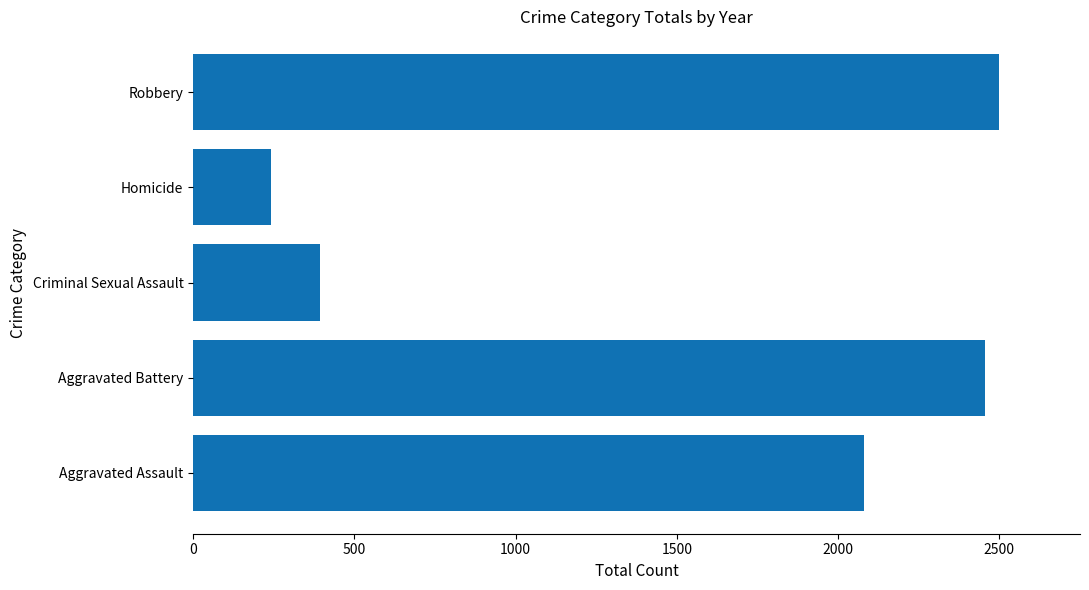

Reading bottom to top, transcribe all the data shown in this chart.

2081	2455	392	242	2500